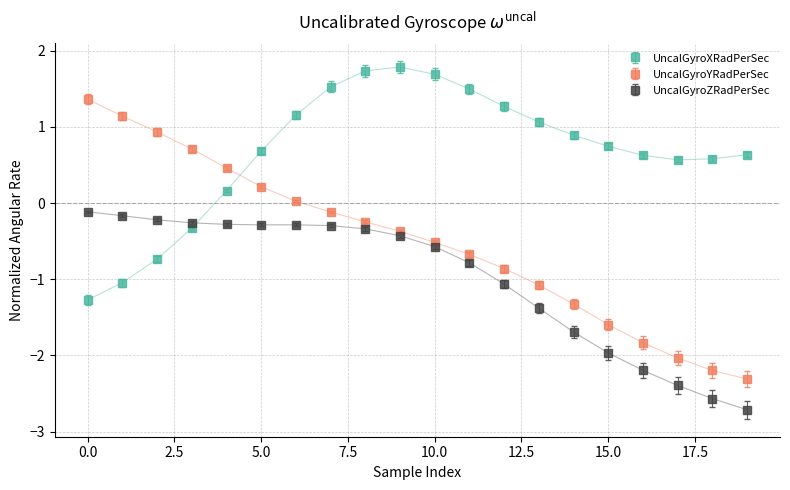

True or false: UncalGyroZRadPerSec has more than 0 points higher than both neighbors.

True